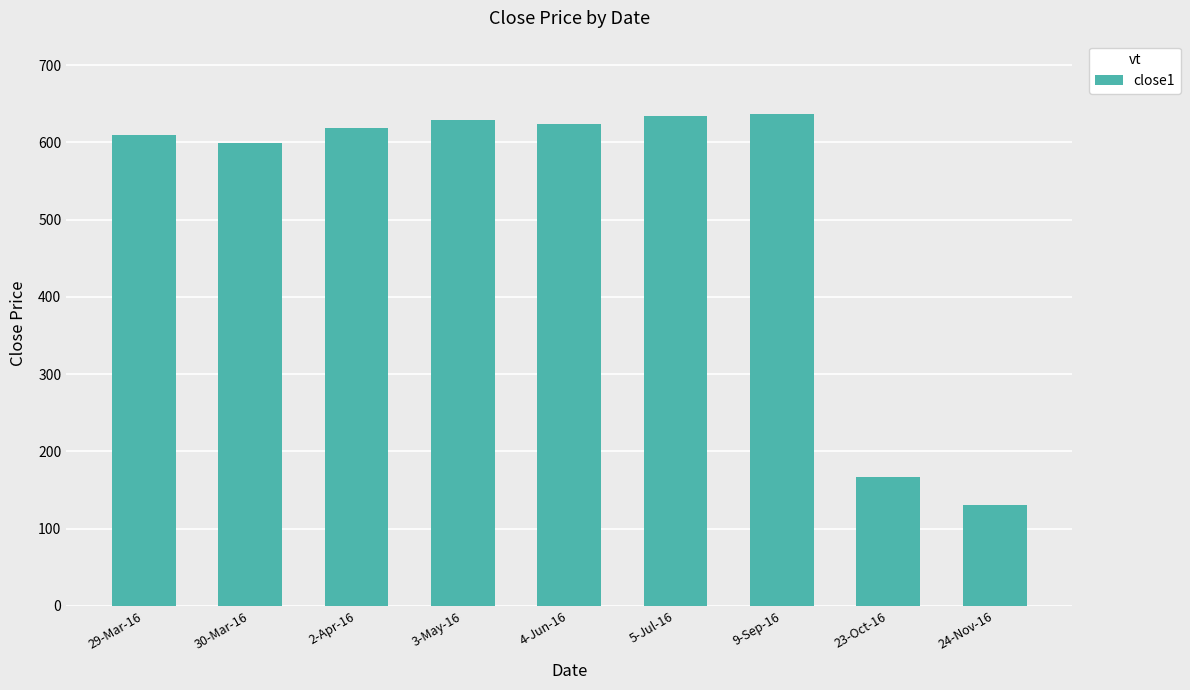

At which label does the data first exceed 618?

2-Apr-16